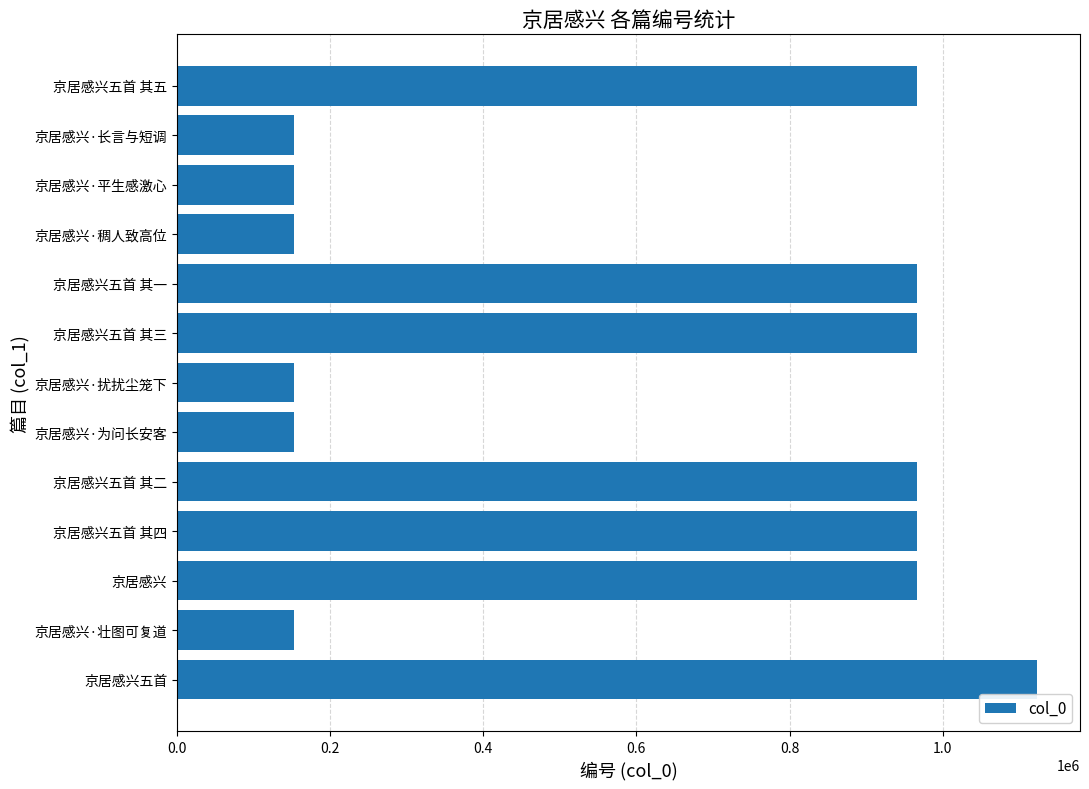

Does the chart contain stacked bars?

No